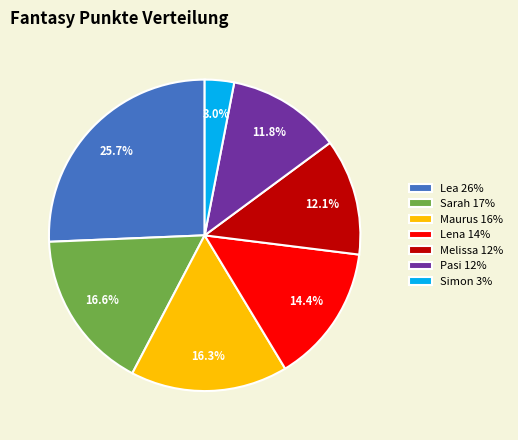

To the nearest percent, what is the difference between the Melissa and Lea slice percentages?

14%